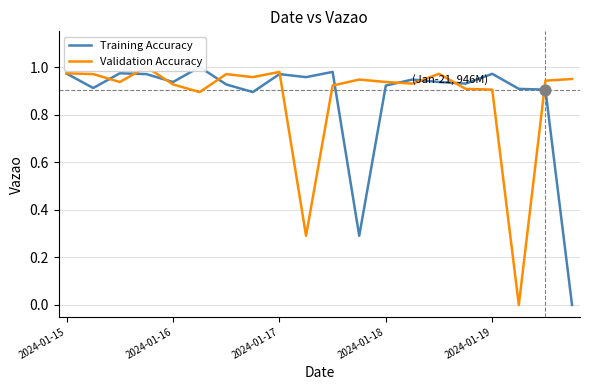

Which series contains the lowest Y value?

Training Accuracy